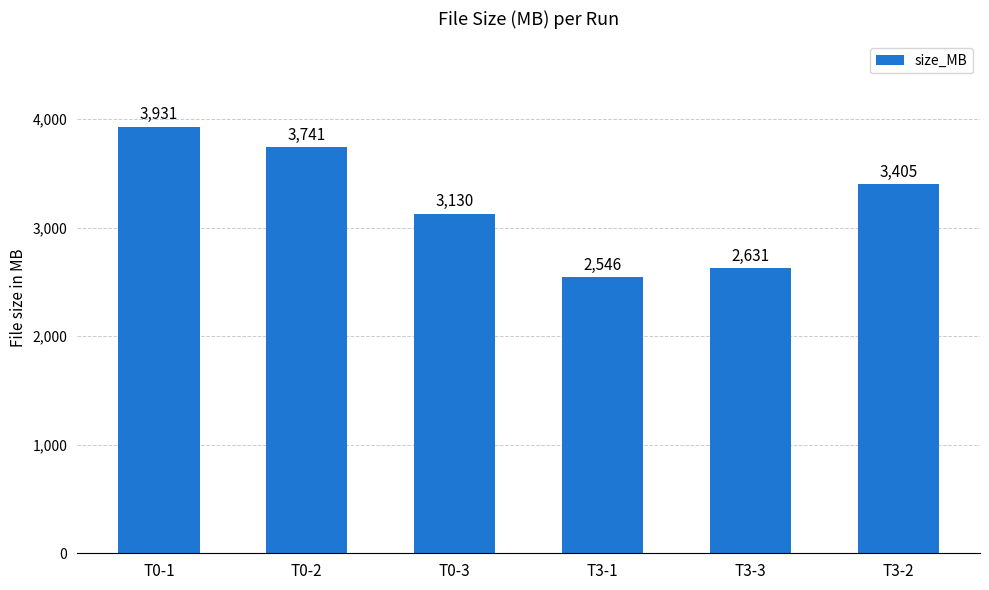

The value at T0-1 is 2426. True or false?

False